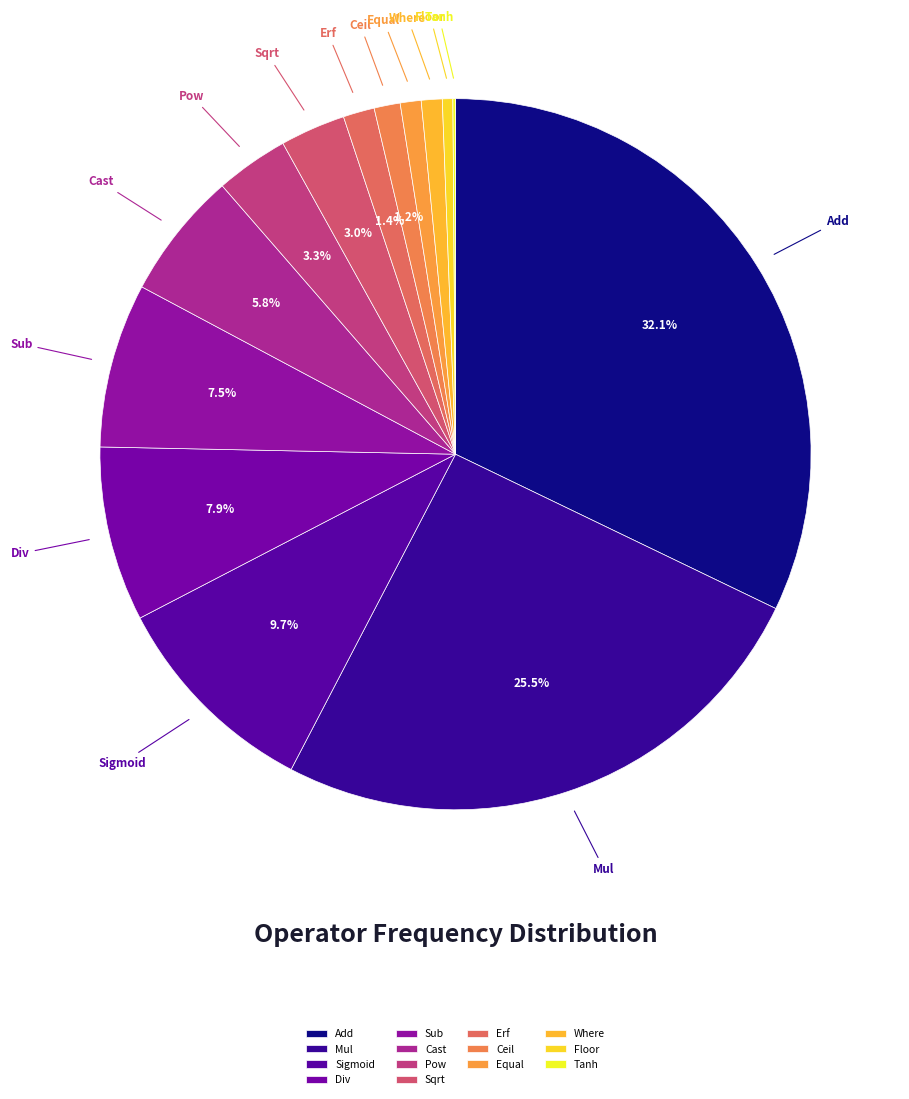

Which has a higher value, Sqrt or Div?

Div